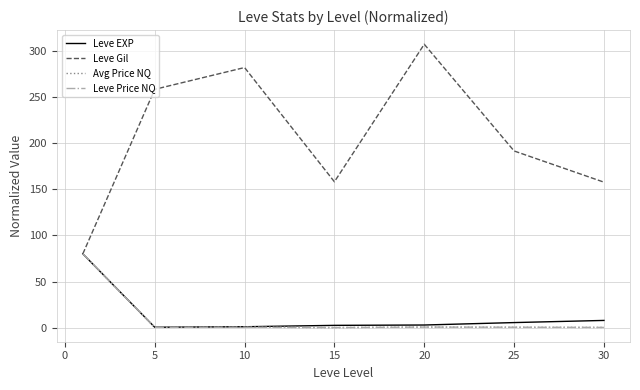

Which series has the largest total across all categories?

Leve Gil